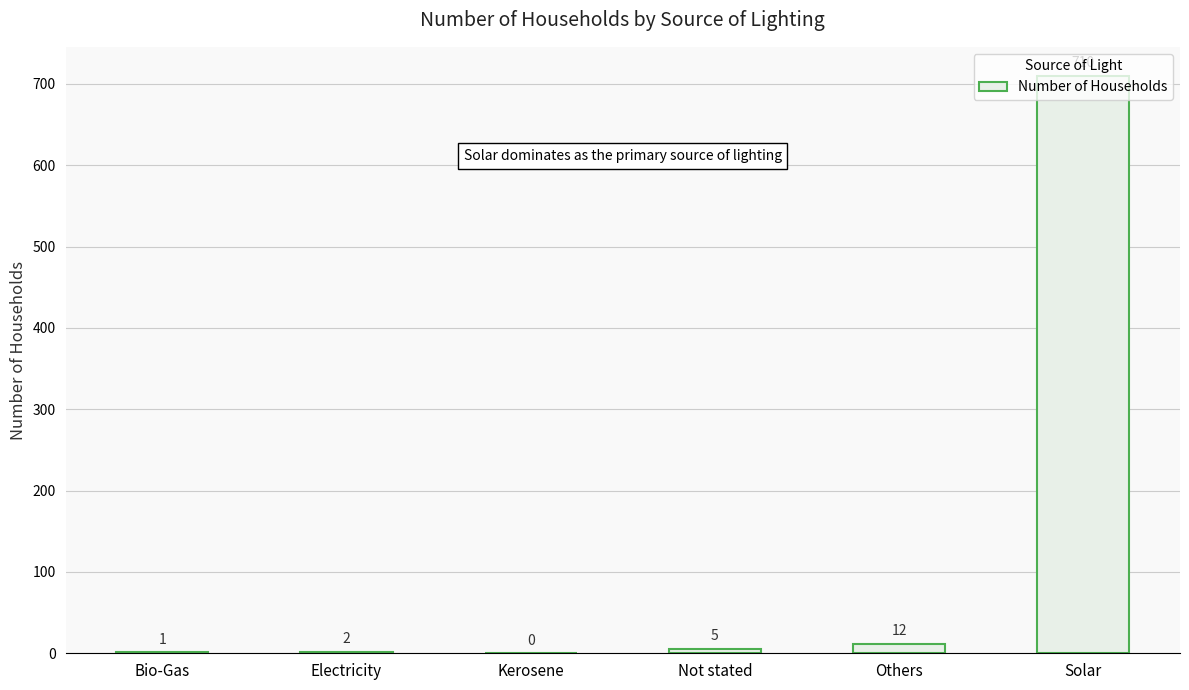

Reading left to right, extract all data points from this chart.

Bio-Gas=1	Electricity=2	Kerosene=0	Not stated=5	Others=12	Solar=710